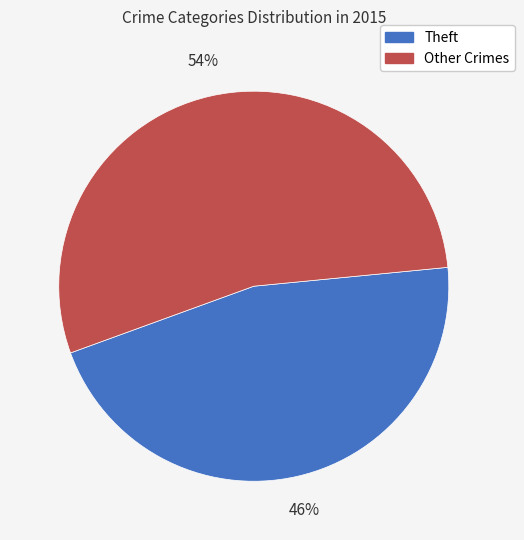

To the nearest percent, what is the average slice percentage?

50%